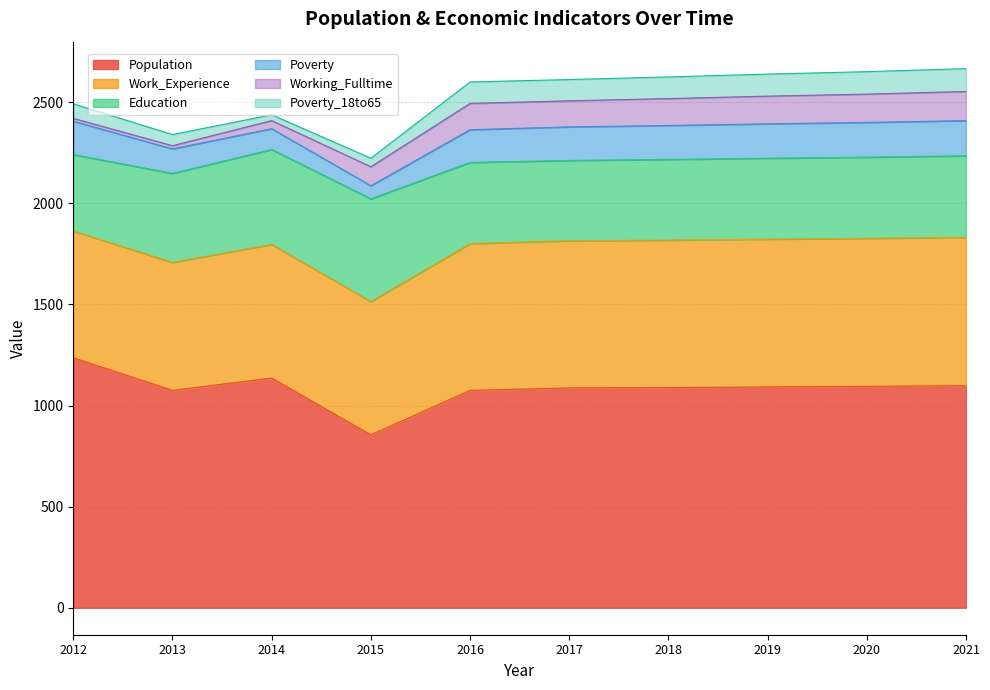

What is the sum of all Poverty_18to65 values?

849